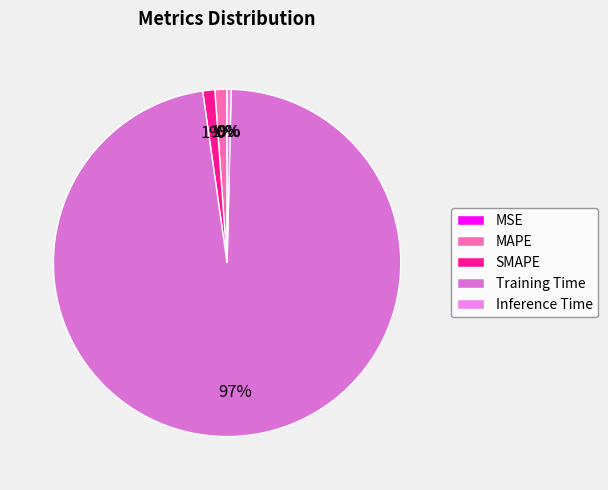

Rank the categories by value from lowest to highest.

MSE, Inference Time, MAPE, SMAPE, Training Time